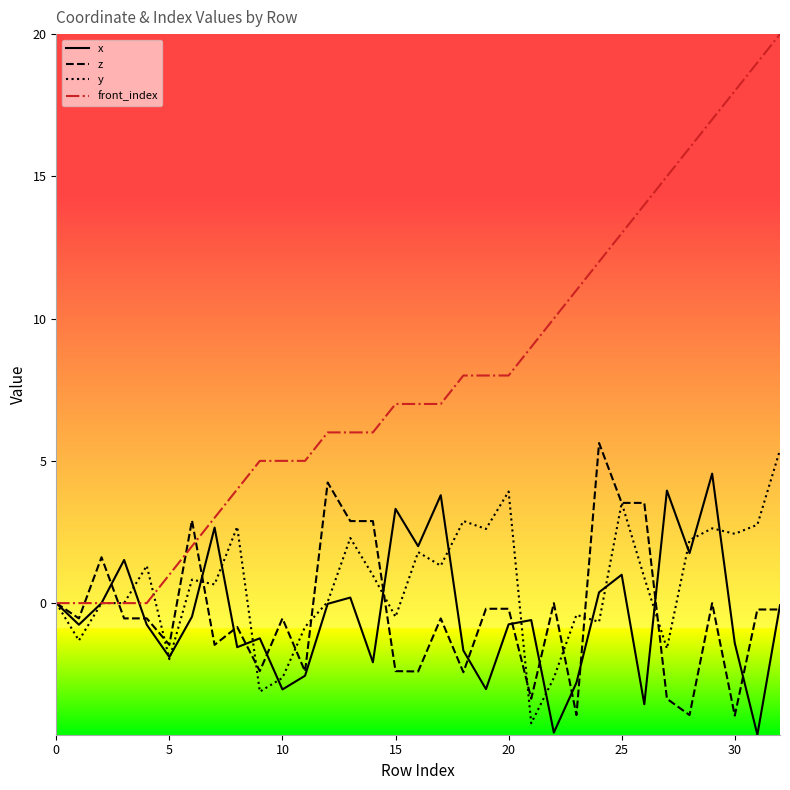

Which series has the largest total across all categories?

front_index